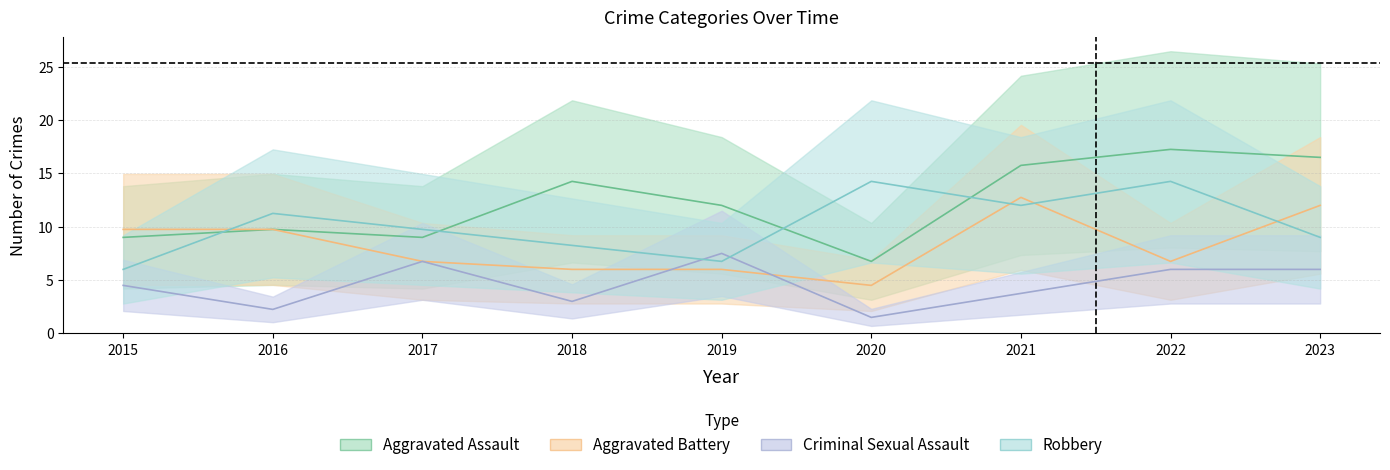

Reading left to right, extract all data points from this chart.

Aggravated Assault: 9.0	9.8	9.0	14.2	12.0	6.8	15.8	17.2	16.5
Aggravated Battery: 9.8	9.8	6.8	6.0	6.0	4.5	12.8	6.8	12.0
Criminal Sexual Assault: 4.5	2.2	6.8	3.0	7.5	1.5	3.8	6.0	6.0
Robbery: 6.0	11.2	9.8	8.2	6.8	14.2	12.0	14.2	9.0